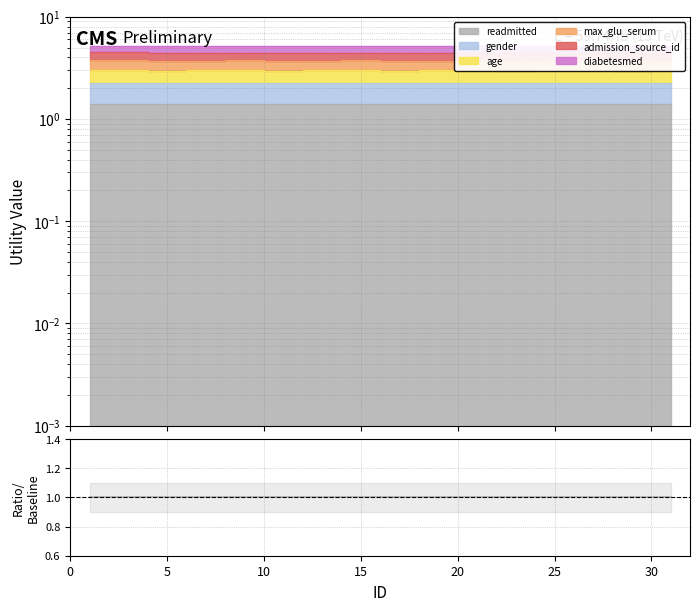

How many data points does each series have?

16